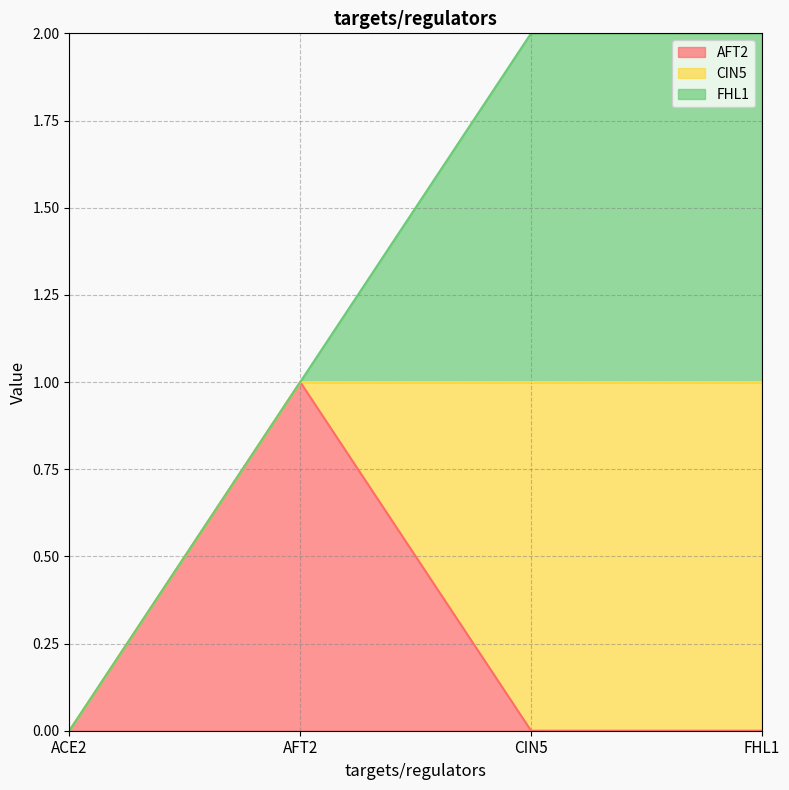

True or false: AFT2 has a value of 1 at AFT2.

True